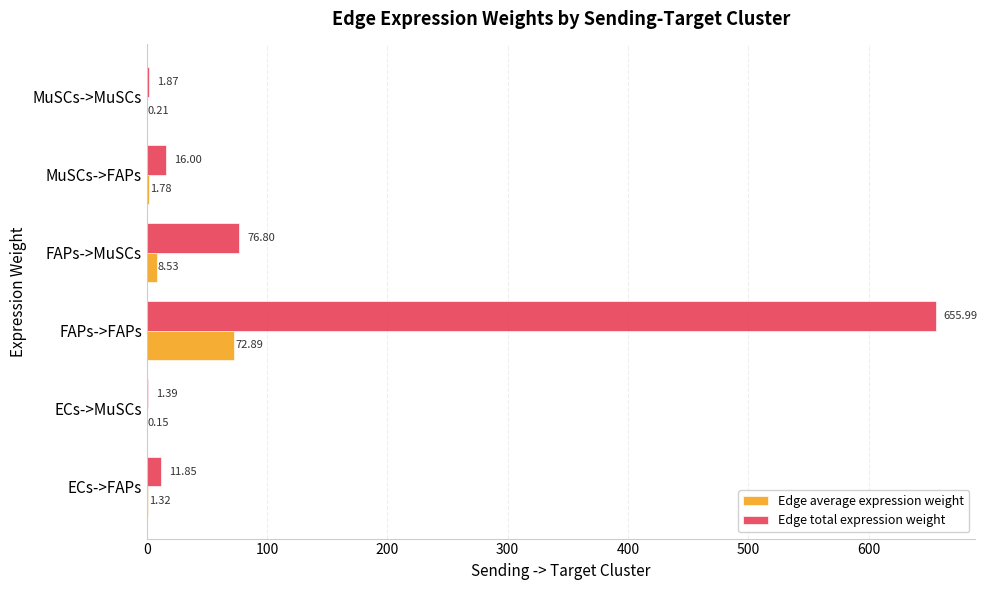

What is the sum of the Edge total expression weight values at MuSCs->MuSCs and MuSCs->FAPs?

17.9